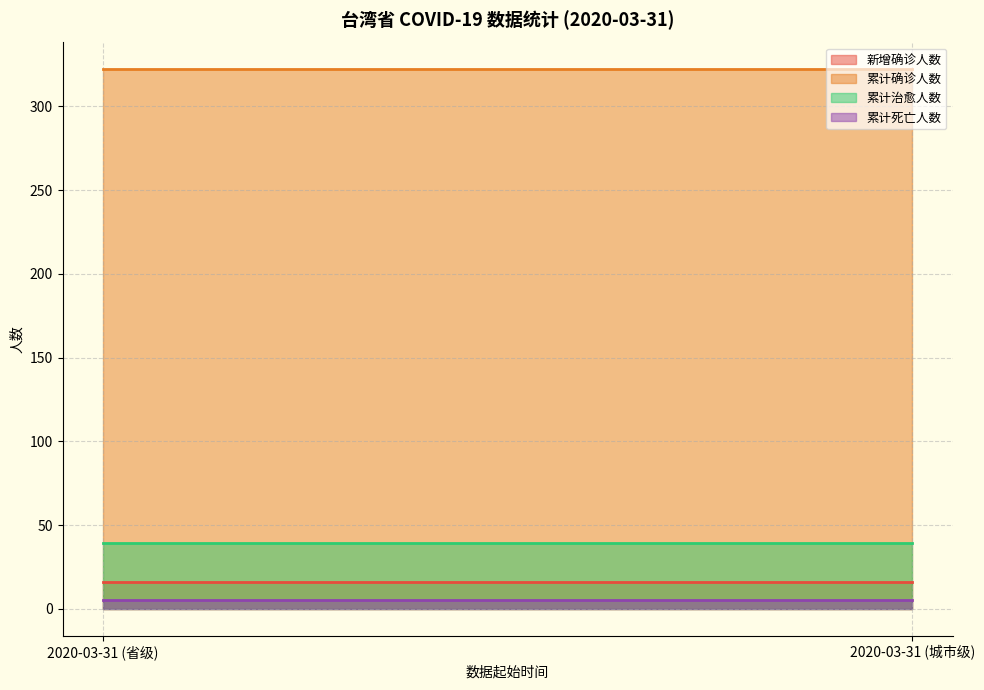

Reading right to left, extract all data points from this chart.

新增确诊人数: 16	16
累计确诊人数: 322	322
累计治愈人数: 39	39
累计死亡人数: 5	5